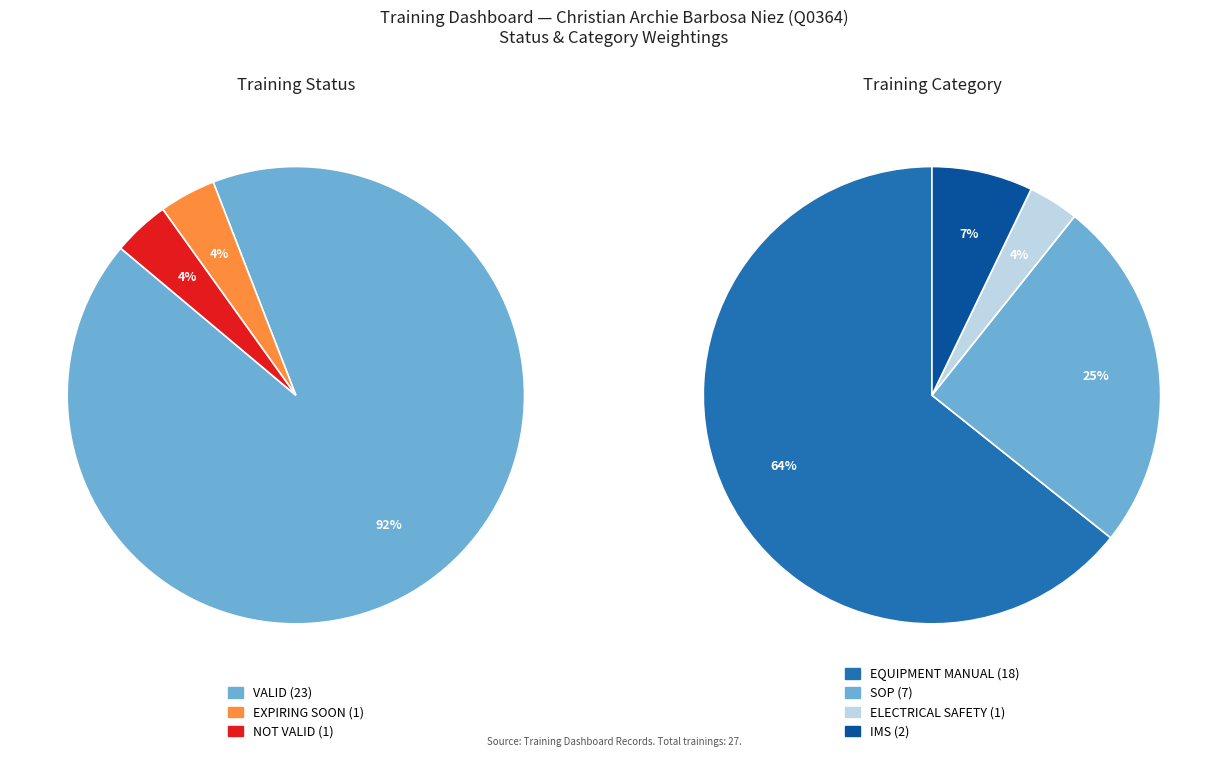

Rank the categories by value from lowest to highest.

NOT VALID, EXPIRING SOON, VALID